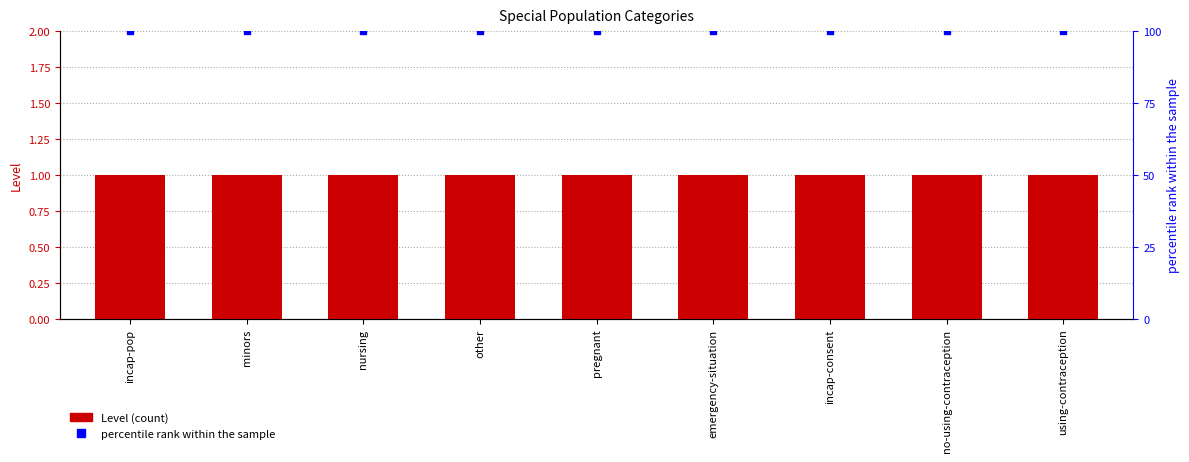

At which category is the sum across all series the highest?

incap-pop